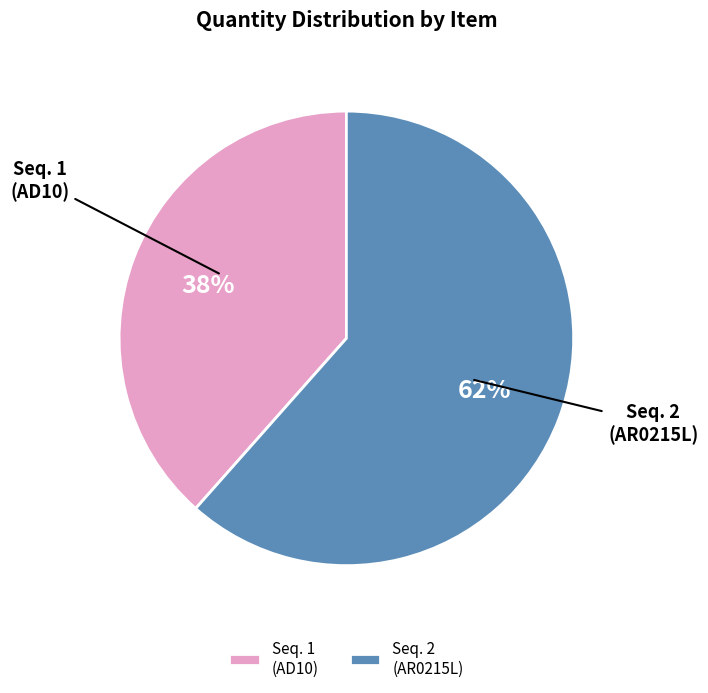

True or false: Seq. 2 (AR0215L) accounts for 48% of the total.

False